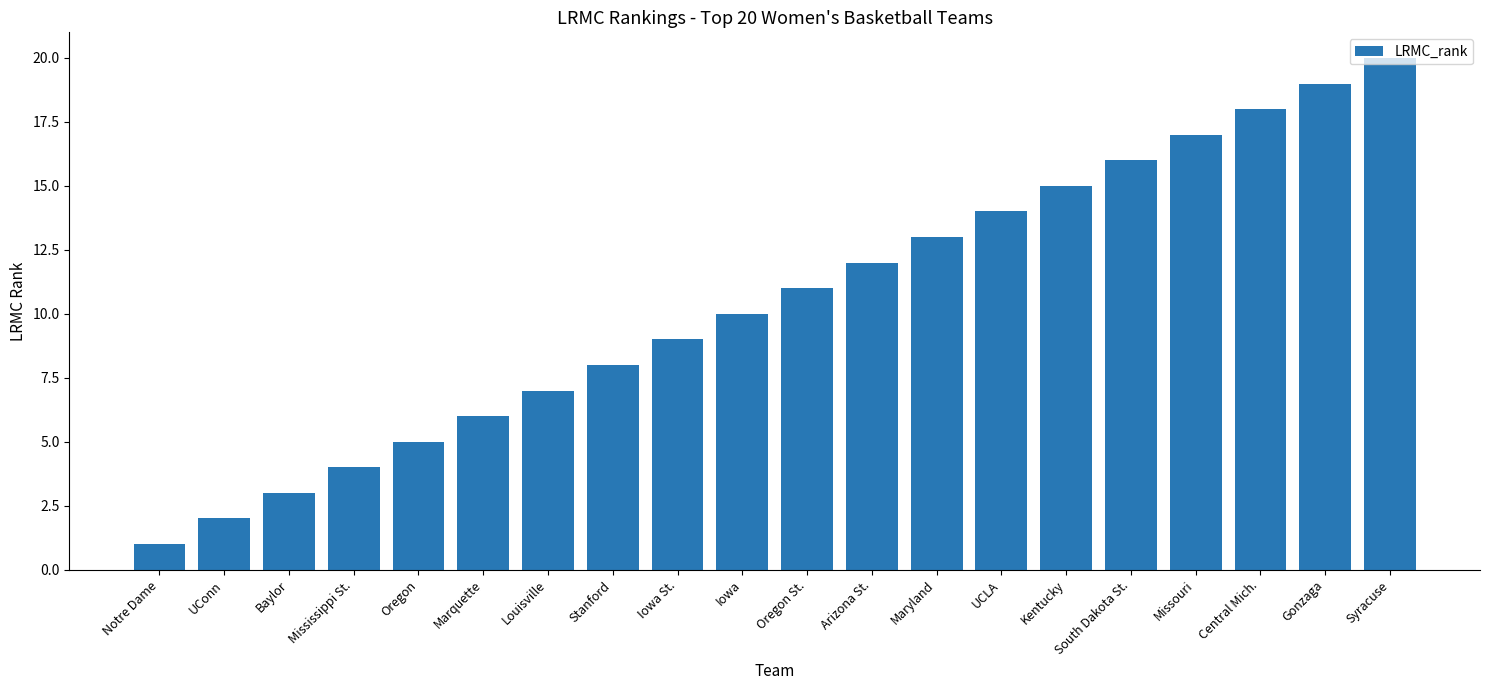

What is the label of the 15th bar from the right?

Marquette